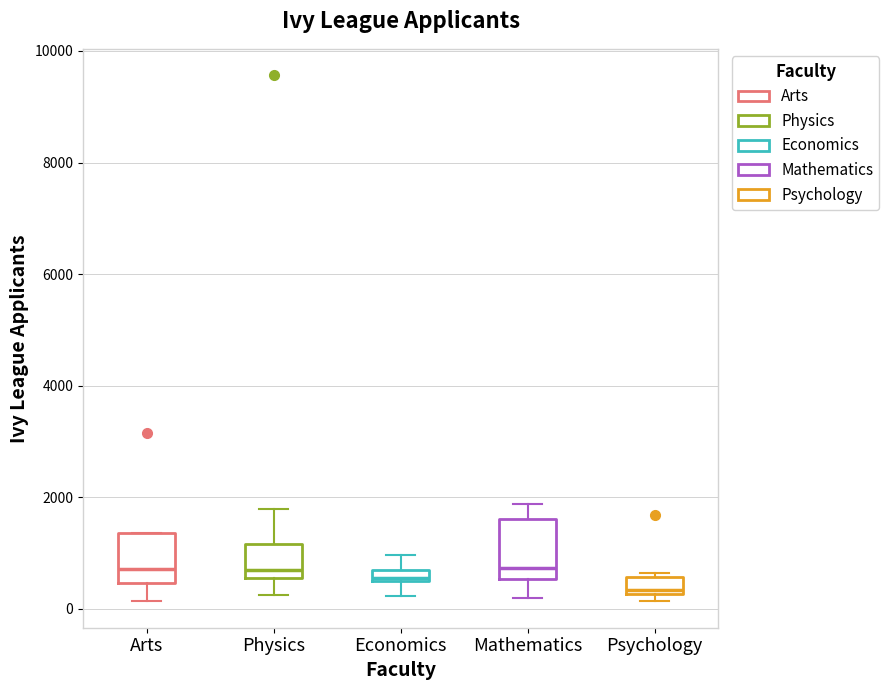

Where does the lower whisker of the box for Arts end on the y-axis? The values are not printed on the chart, so give them approximately, as read against the axis.

200